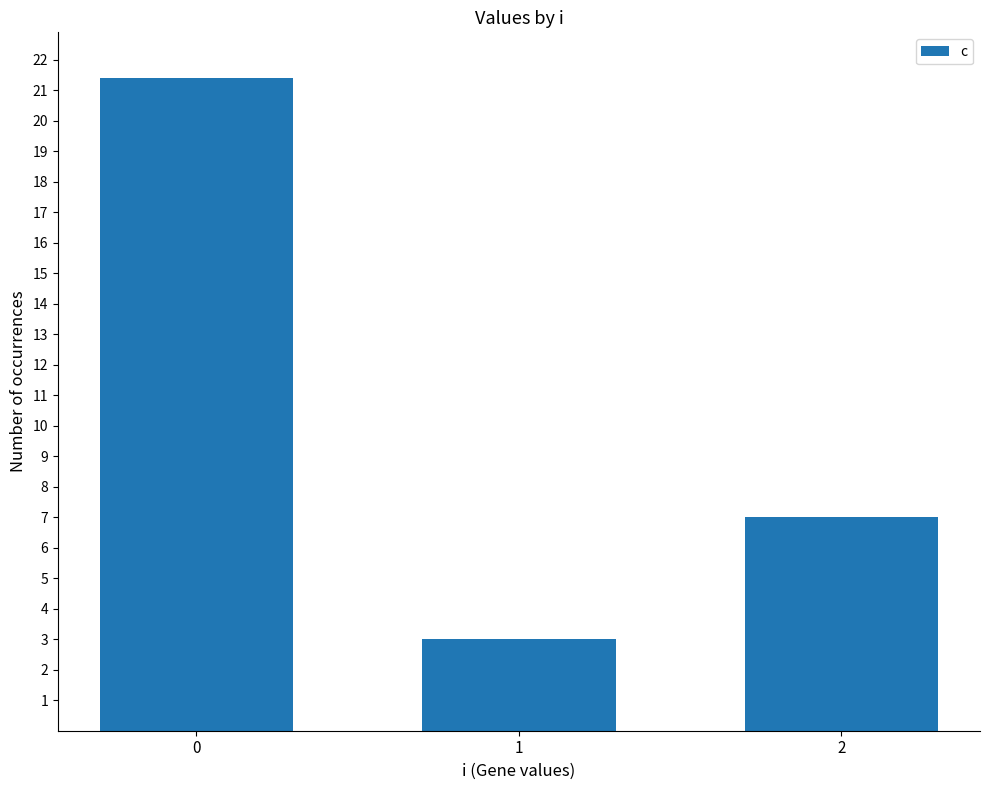

Reading left to right, transcribe all the data shown in this chart.

0=21.4	1=3.0	2=7.0